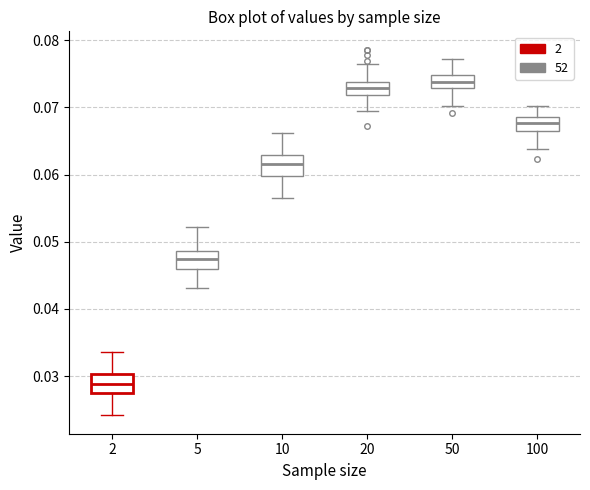

Which box has the lowest median line?

2